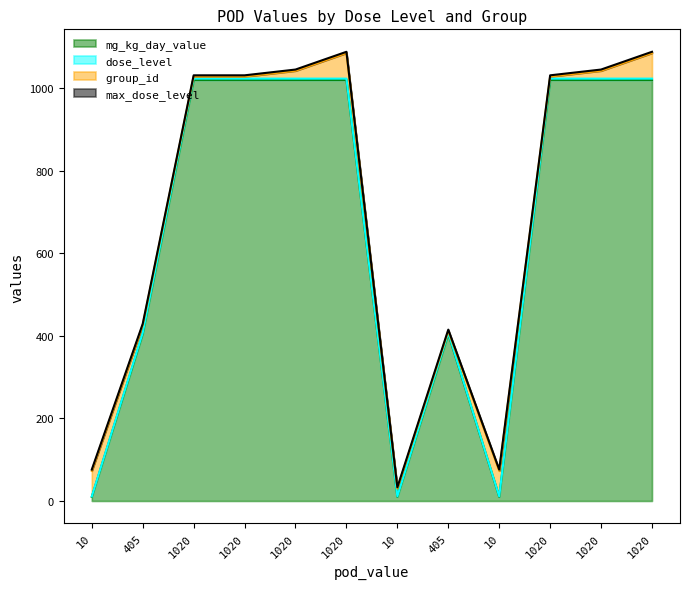

What is the sum of the mg_kg_day_value values at 10 and 1020?

1030